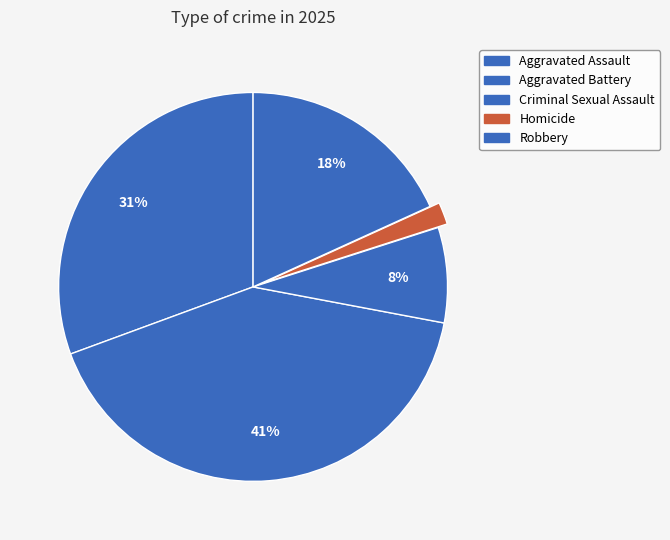

How many slices are in this pie chart?

5